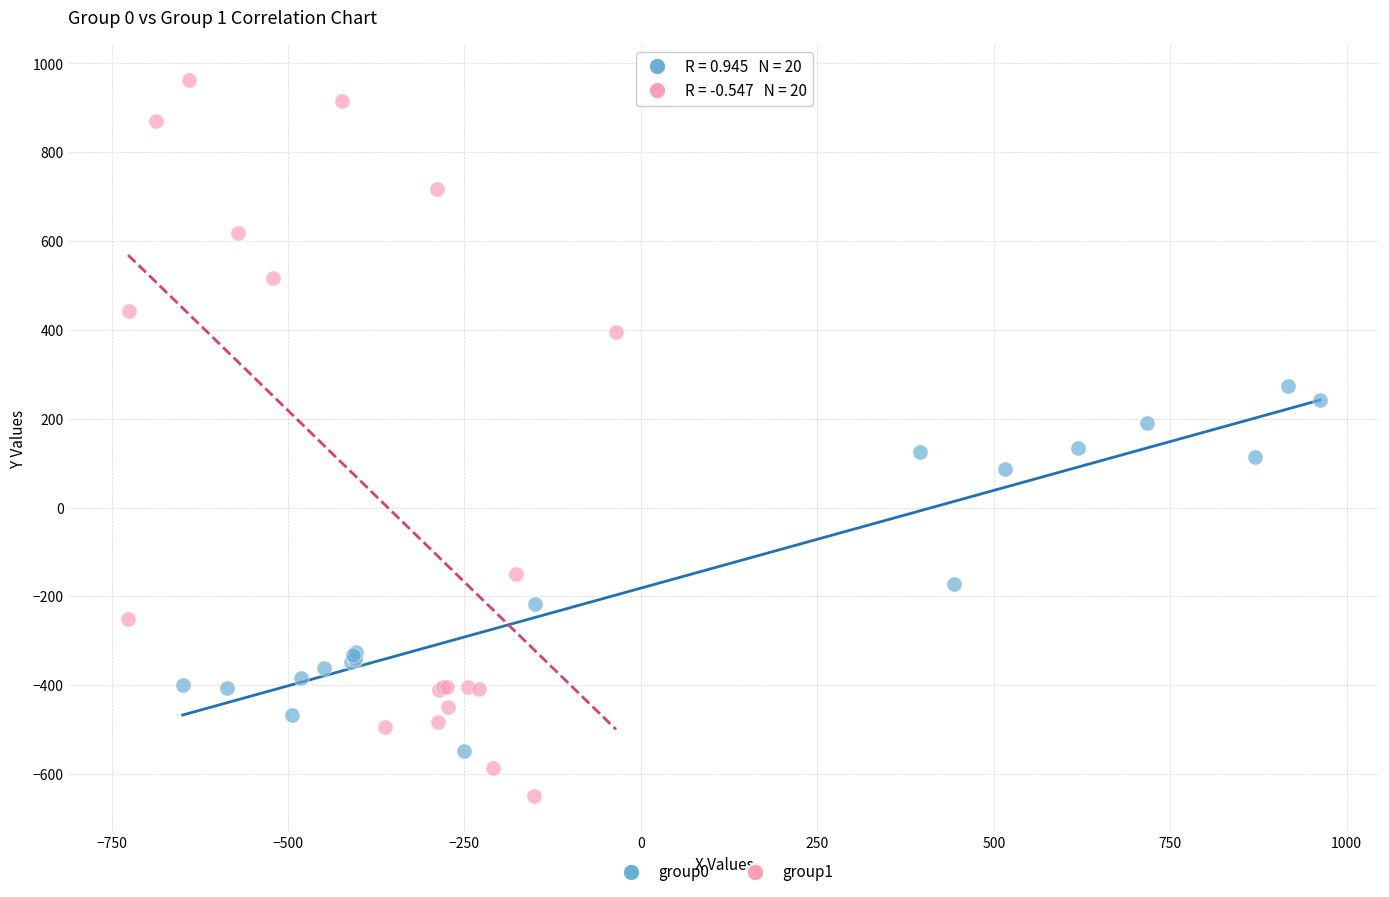

Which series reaches the maximum Y coordinate?

group1